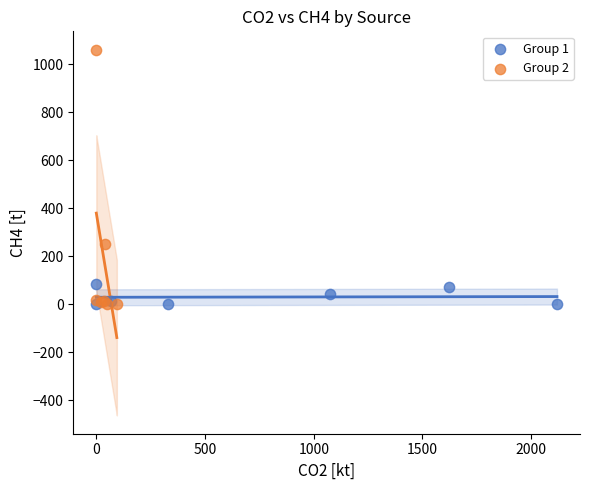

Which series reaches the maximum Y coordinate?

Group 2